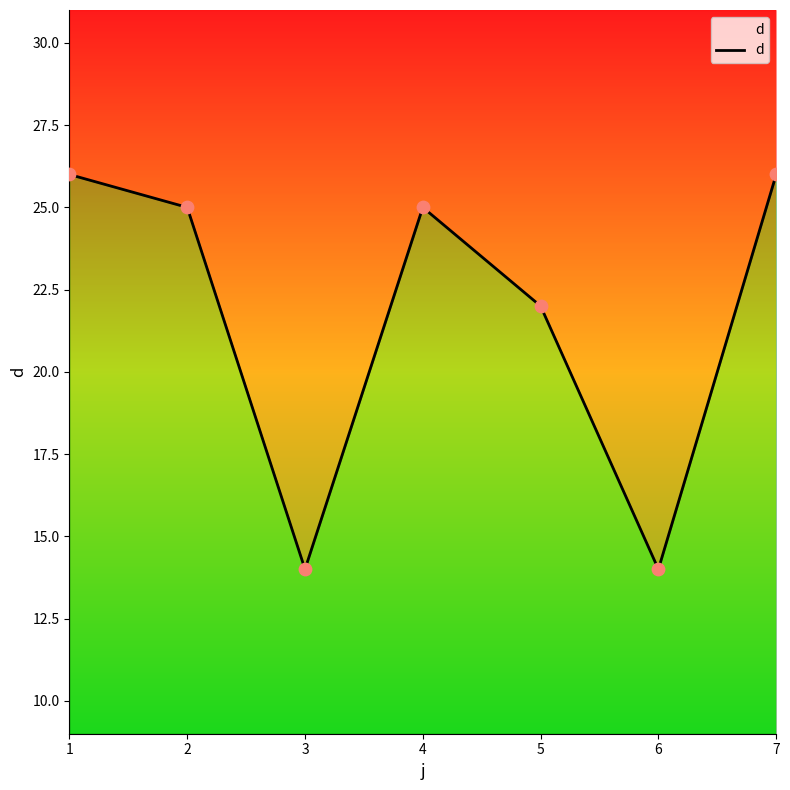

What is the ratio of the value at 3 to the value at 5?

0.6